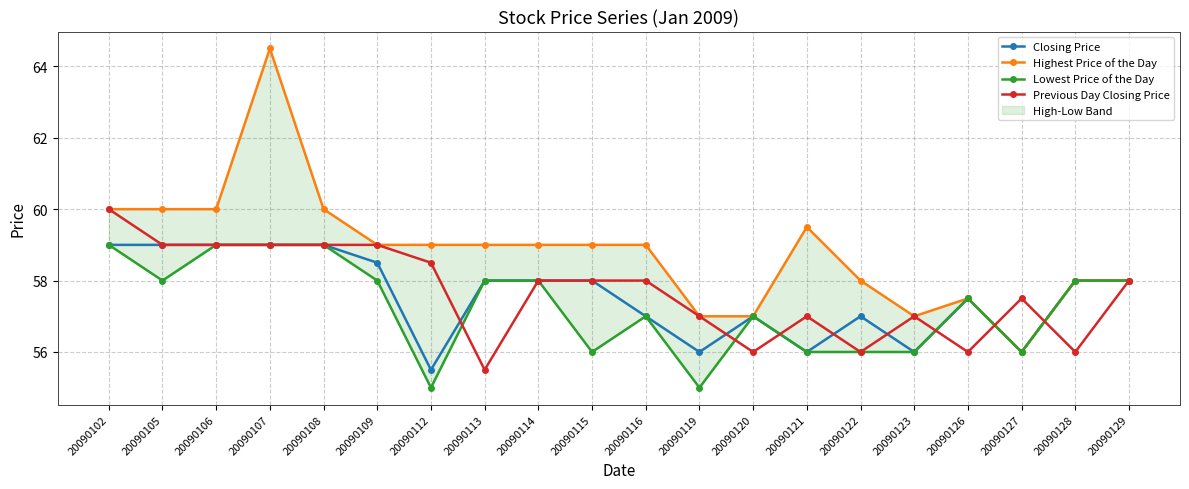

True or false: Closing Price and Highest Price of the Day cross at least once.

False